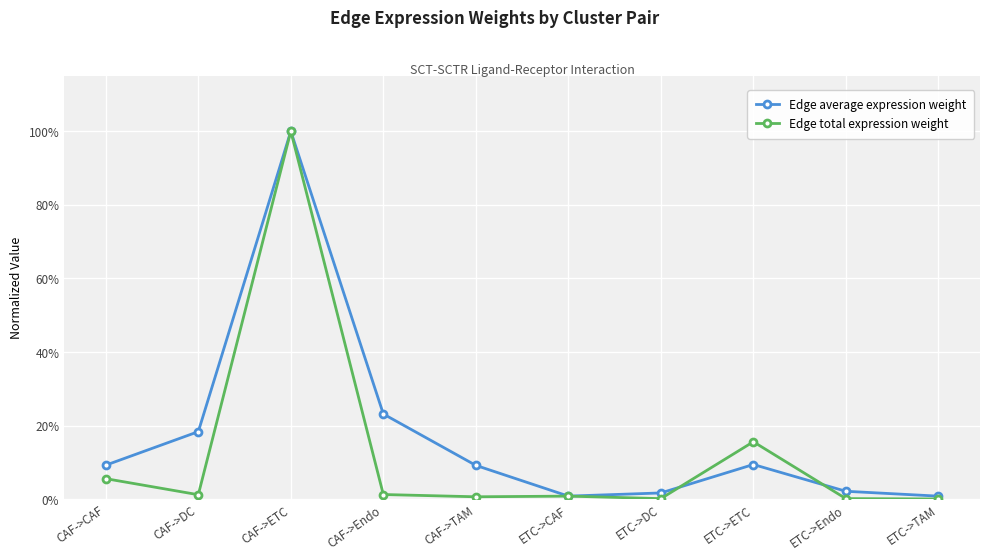

Reading right to left, what are all the values shown in this chart?

Edge average expression weight: ETC->TAM=0.0	ETC->Endo=0.0	ETC->ETC=0.1	ETC->DC=0.0	ETC->CAF=0.0	CAF->TAM=0.1	CAF->Endo=0.2	CAF->ETC=1.0	CAF->DC=0.2	CAF->CAF=0.1
Edge total expression weight: ETC->TAM=0.0	ETC->Endo=0.0	ETC->ETC=0.2	ETC->DC=0.0	ETC->CAF=0.0	CAF->TAM=0.0	CAF->Endo=0.0	CAF->ETC=1.0	CAF->DC=0.0	CAF->CAF=0.1